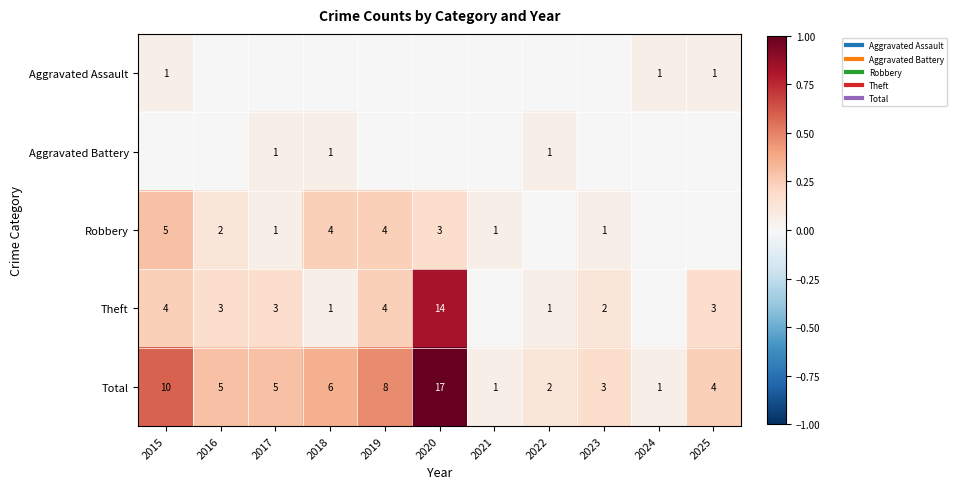

At how many categories does at least one series exceed 0?

11